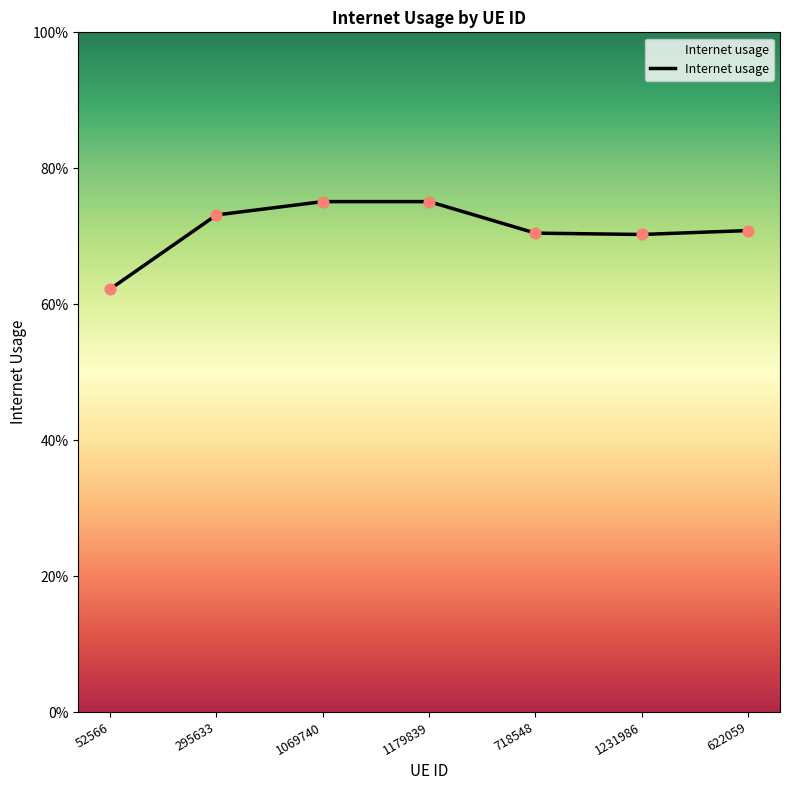

Which has a higher value, 1231986 or 1069740?

1069740